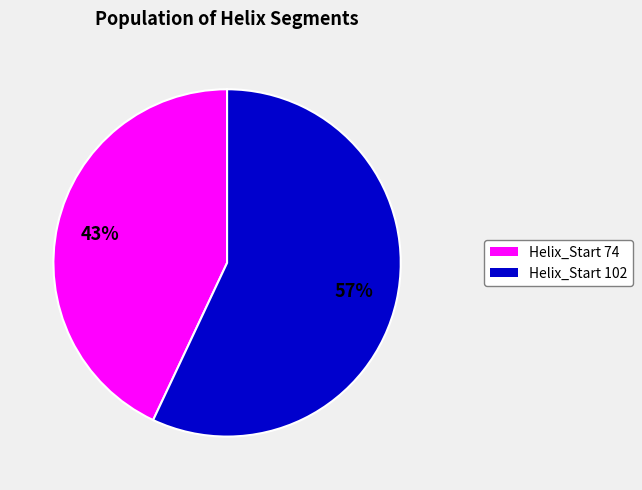

To the nearest percent, what is the average slice percentage?

50%